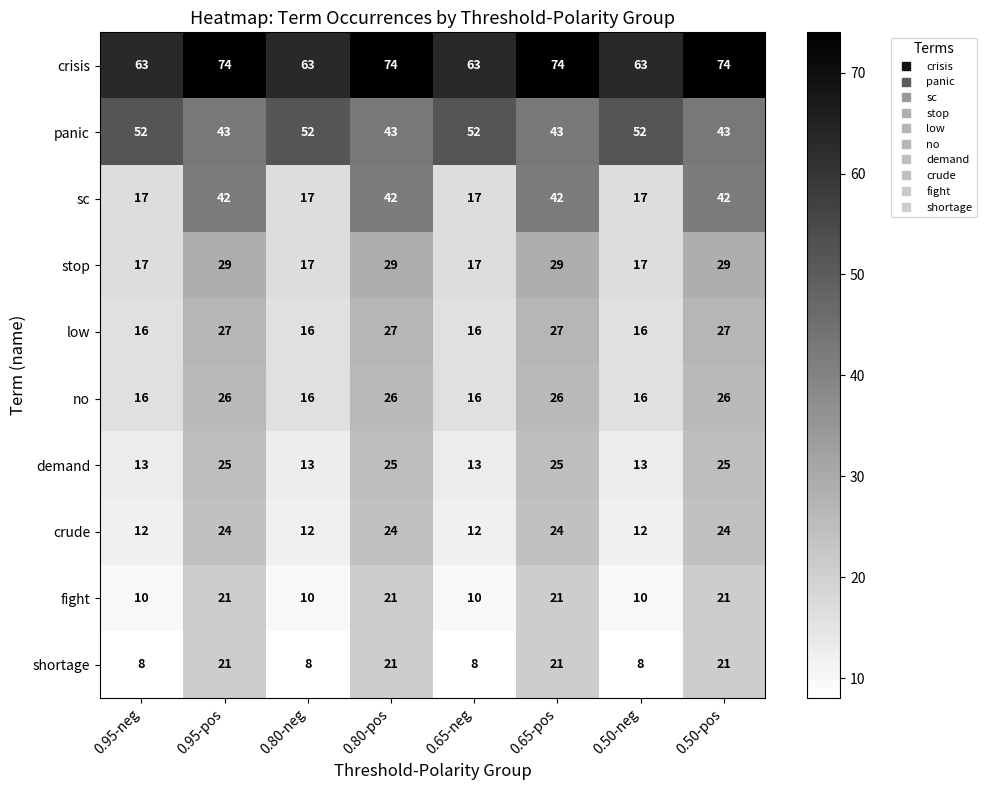

What is the minimum value for panic?

43